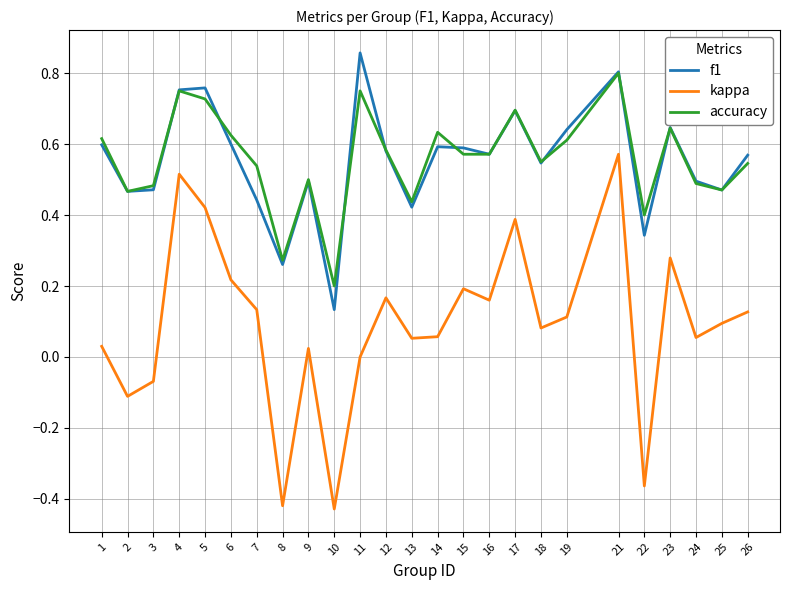

Which series changed the most between 11 and 23?

kappa